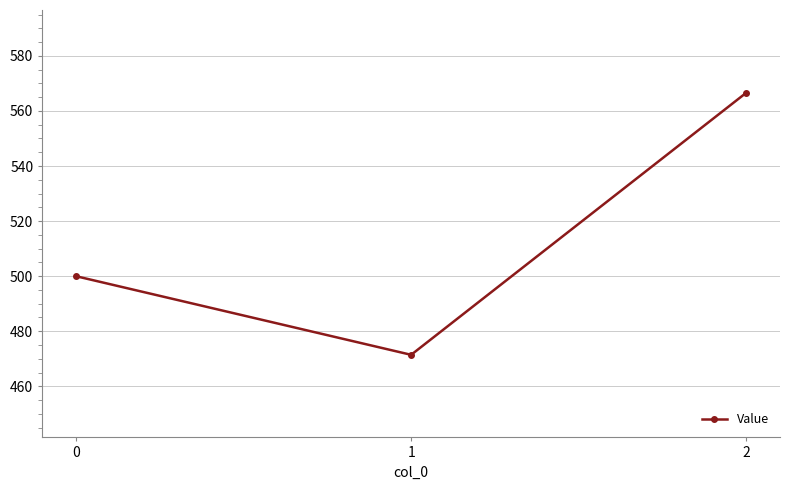

The chart shows a value of 566.7 at 2. True or false?

True